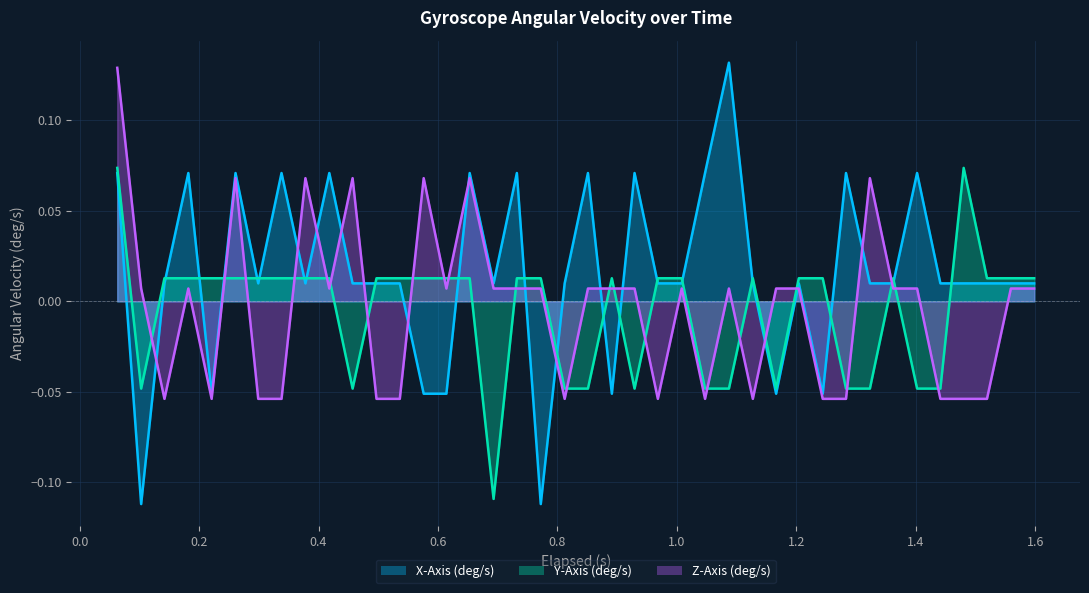

How many lines are shown in the chart?

3